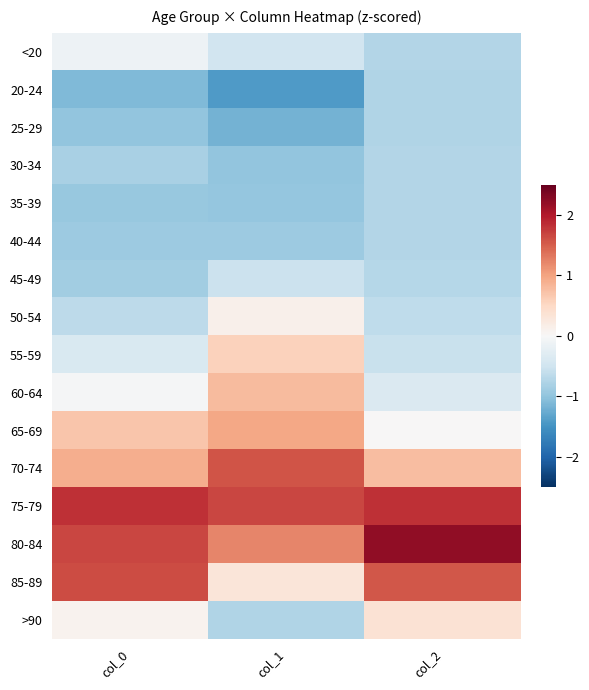

What is the minimum value shown in the chart?

-1.4